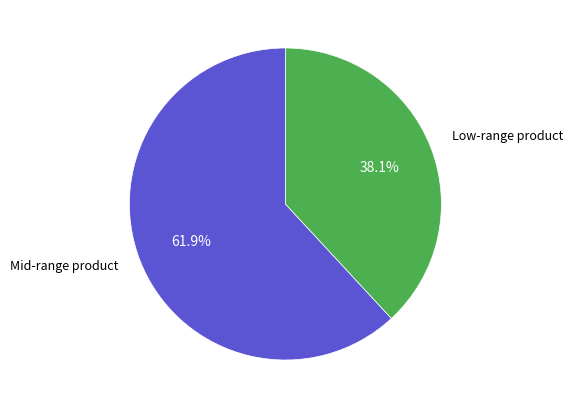

Does any single category account for the majority?

Yes